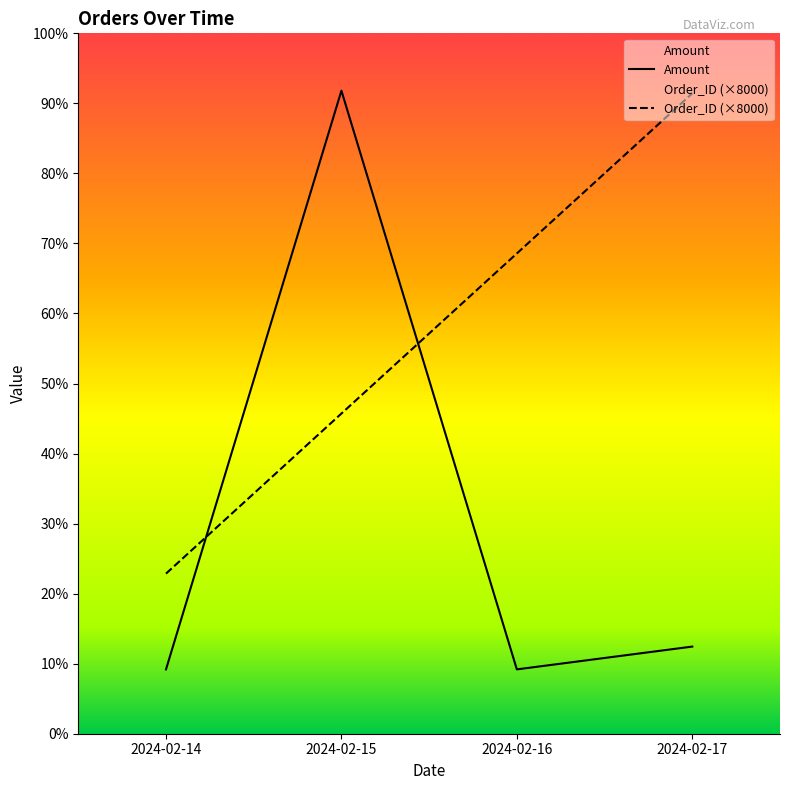

What is the minimum value for Order_ID?

8000.0